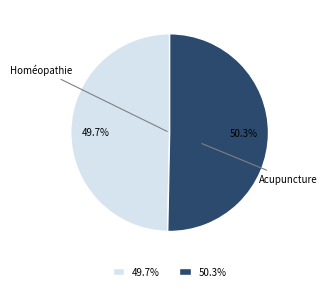

Does Homéopathie represent more than half of the total?

No